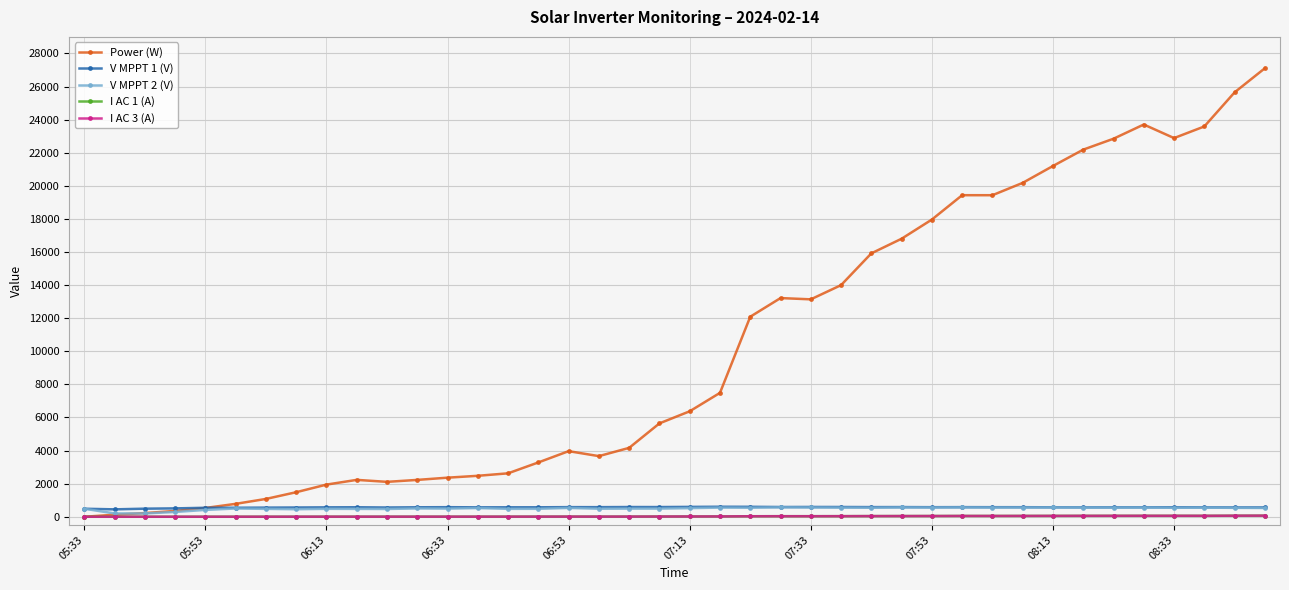

Which series has the widest spread of values?

Power (W)